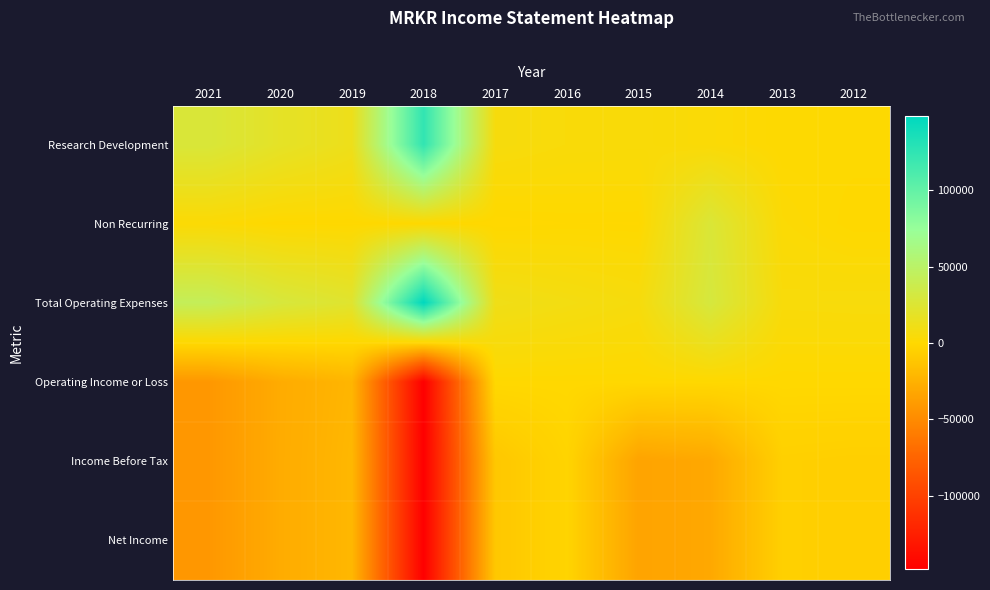

What is the maximum value shown in the chart?

148400